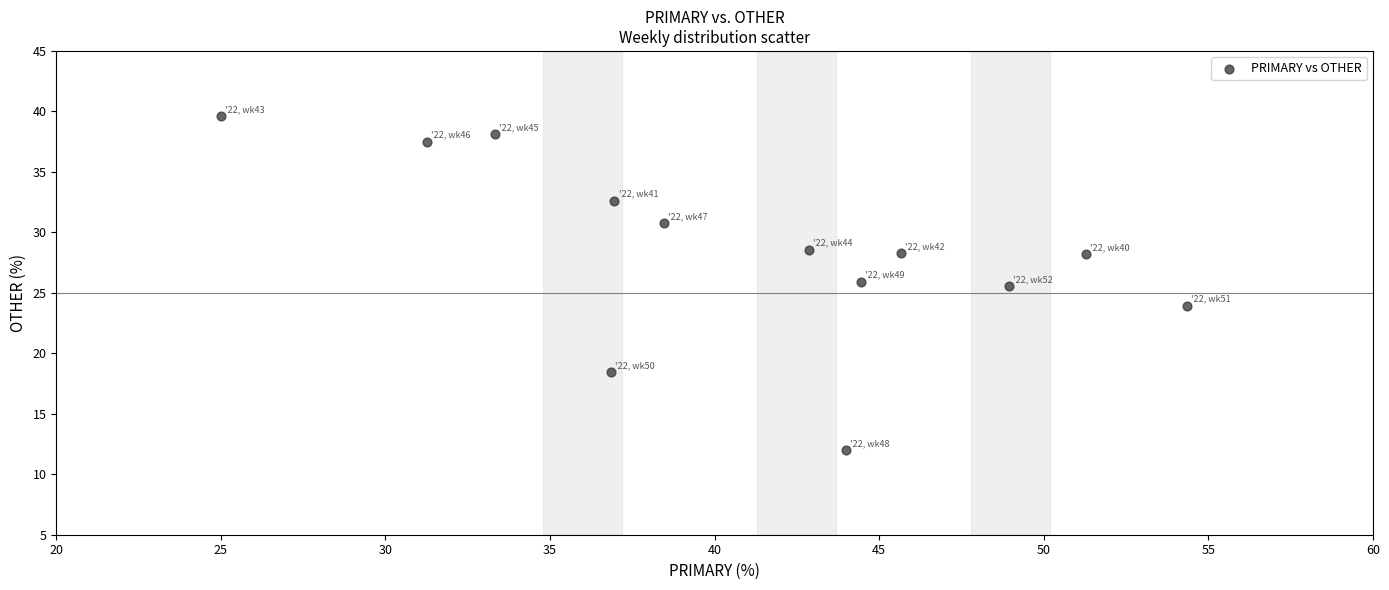

What is the range of Y values (max minus min)?

27.6